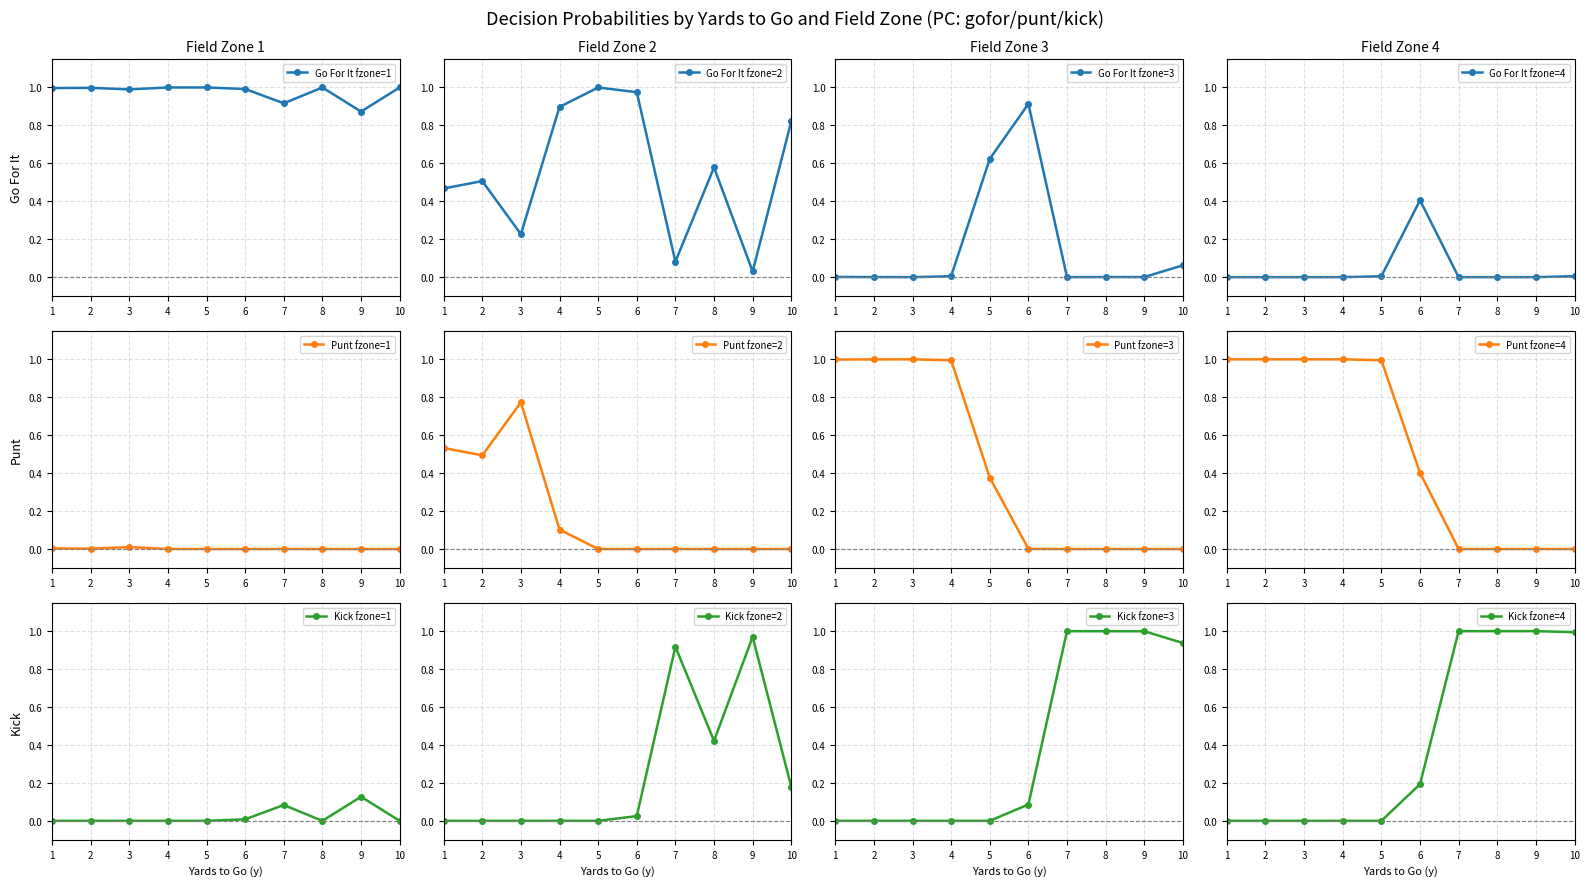

What is the maximum value for kick?

1.0